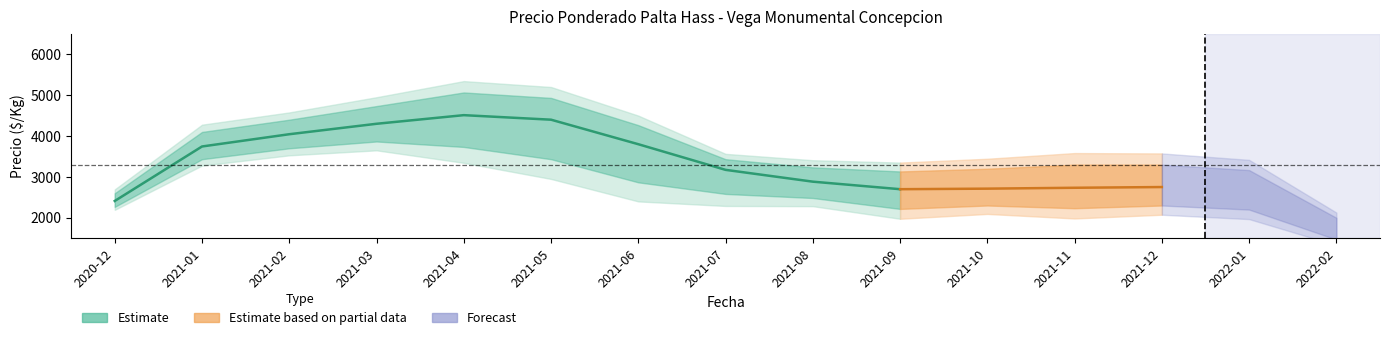

What is the difference between the Precio promedio ponderado values at 2021-01 and 2022-02?

1700